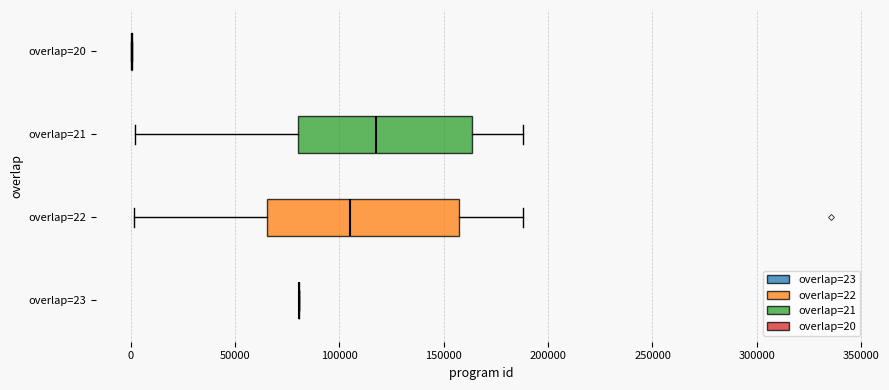

Reading bottom to top, read every box against the x-axis: the position of its median line, the range the box covers, and the ends of its whiskers. The values are not printed on the chart, so give them approximately, as read against the axis.

overlap=23: box collapsed to a line at 80000, whiskers 80000 to 80000
overlap=22: median 105000, box 65000 to 155000, whiskers 0 to 190000
overlap=21: median 115000, box 80000 to 165000, whiskers 0 to 190000
overlap=20: box collapsed to a line at 0, whiskers 0 to 0